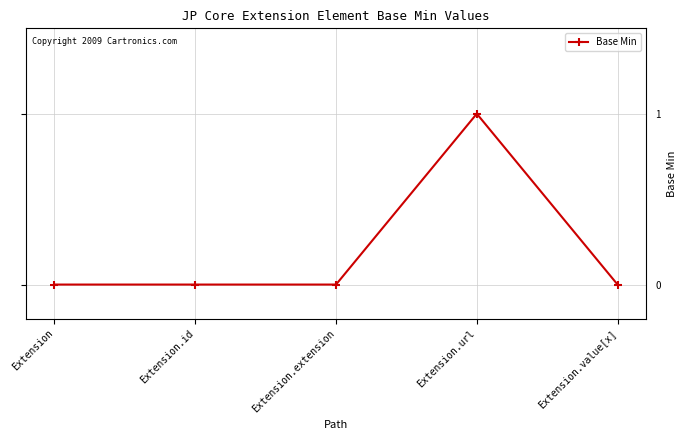

What position from the left is Extension.url?

4